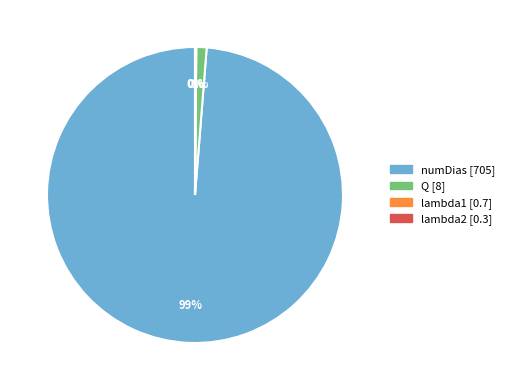

To the nearest percent, what is the average slice percentage?

25%